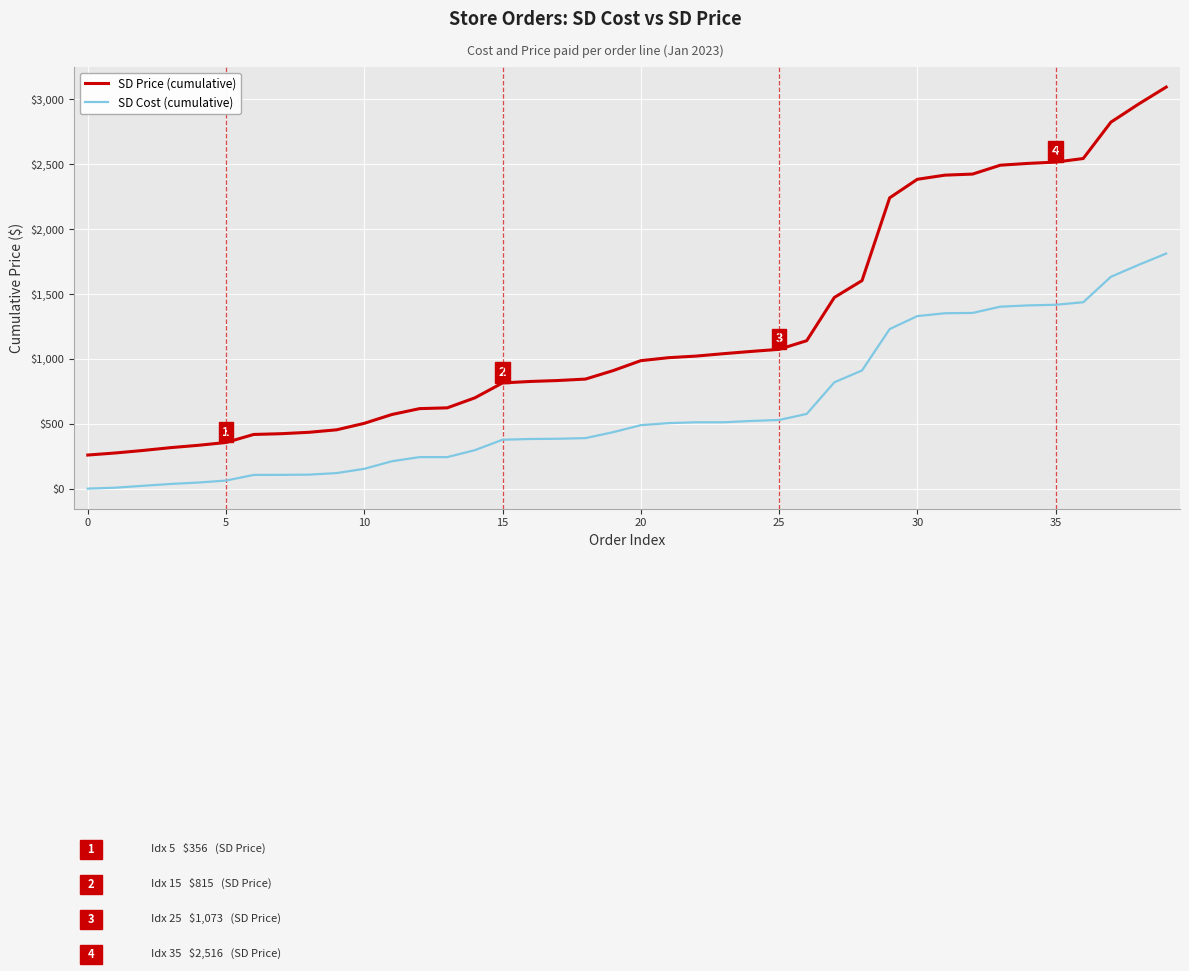

Rank the series by their maximum value, from highest to lowest.

SD Price (cumulative), SD Cost (cumulative)